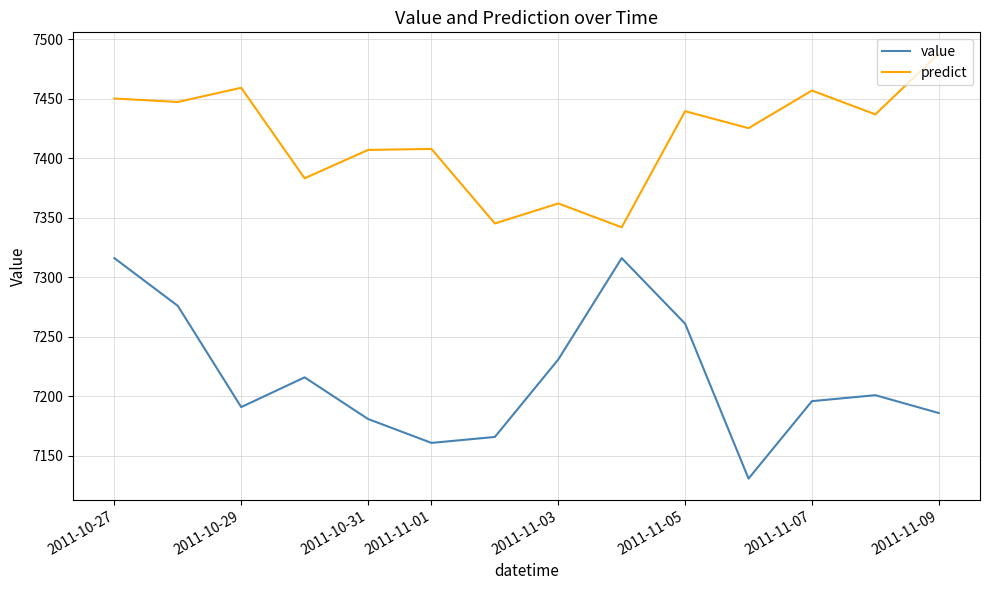

True or false: predict and value intersect in this chart.

False